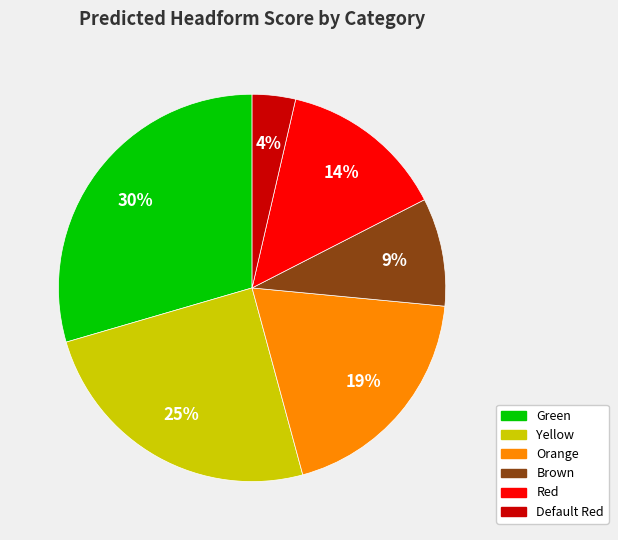

Rank the categories by value from lowest to highest.

Default Red, Brown, Red, Orange, Yellow, Green